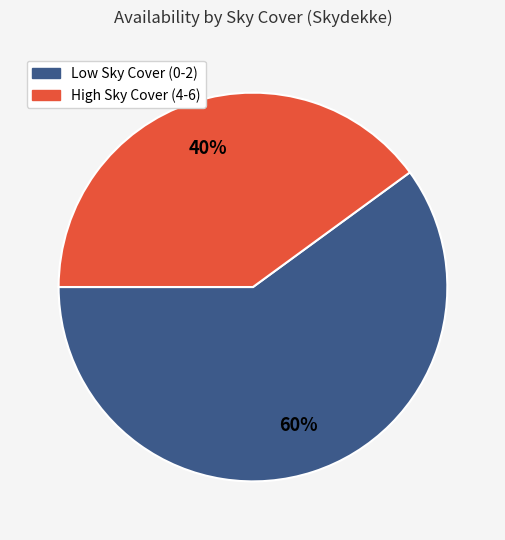

Does any single category account for the majority?

Yes